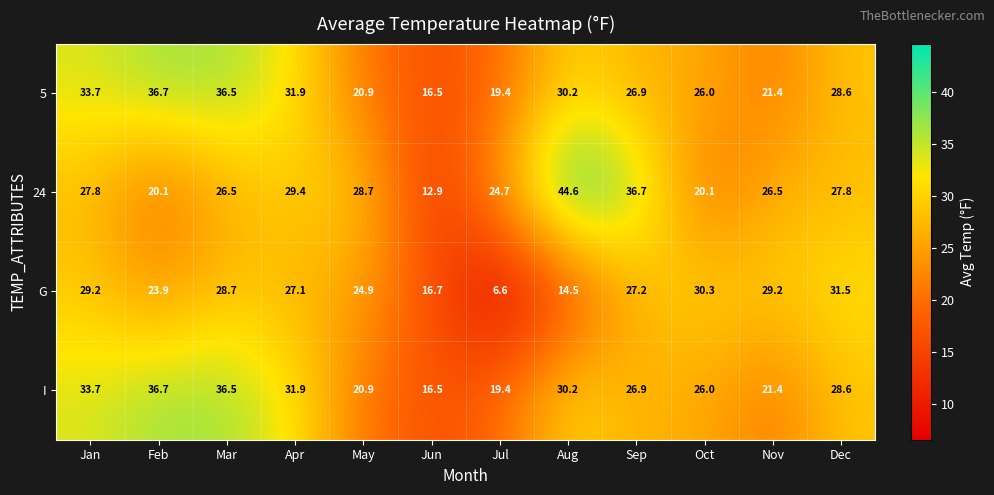

The value of G at Apr is 27.1. True or false?

True